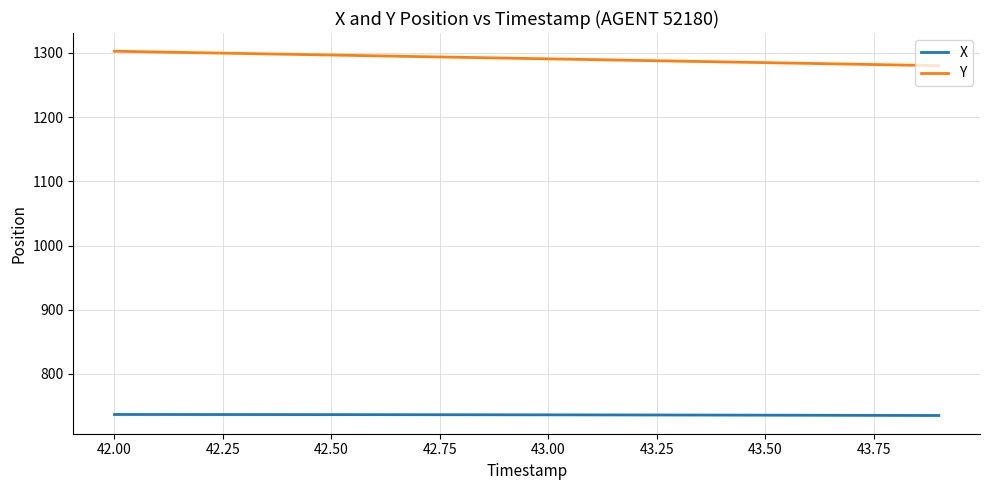

List the series in order of their overall mean, lowest first.

X, Y